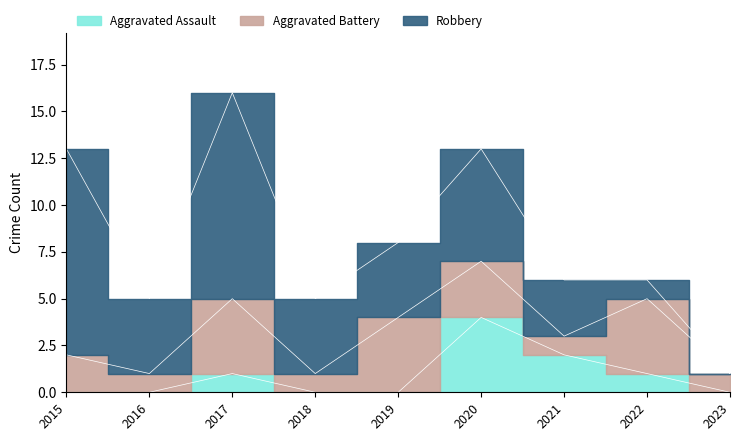

Which category has the highest value in the Aggravated Assault series?

2020